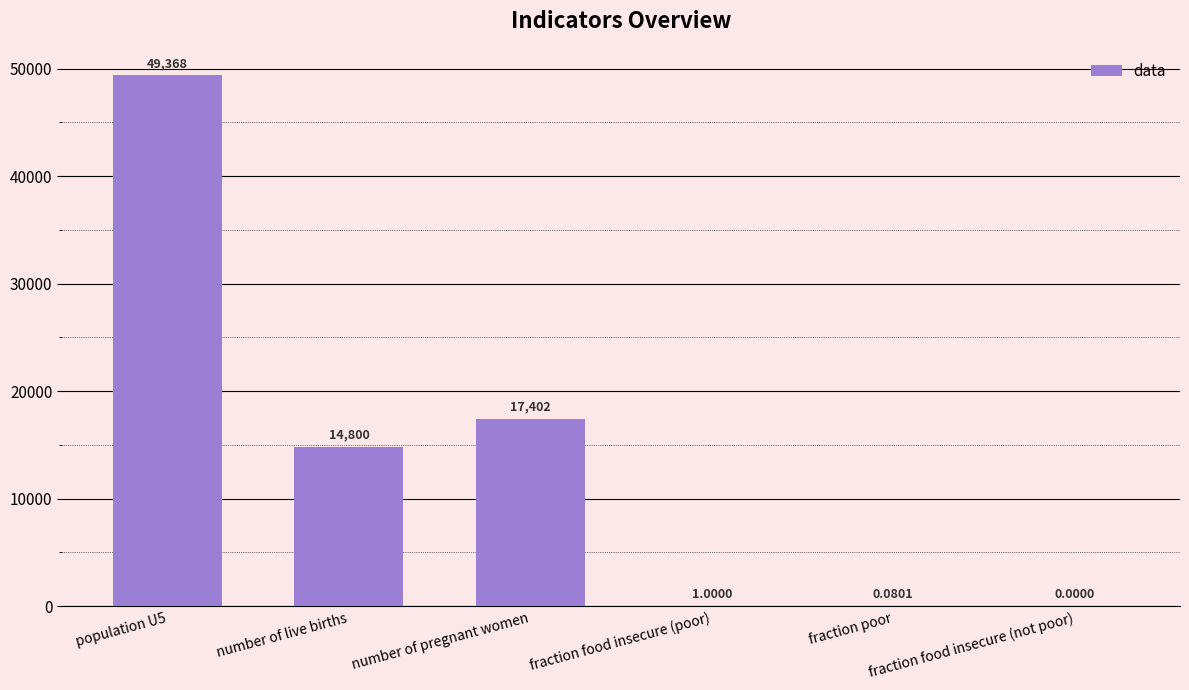

Count the number of categories in the chart.

6